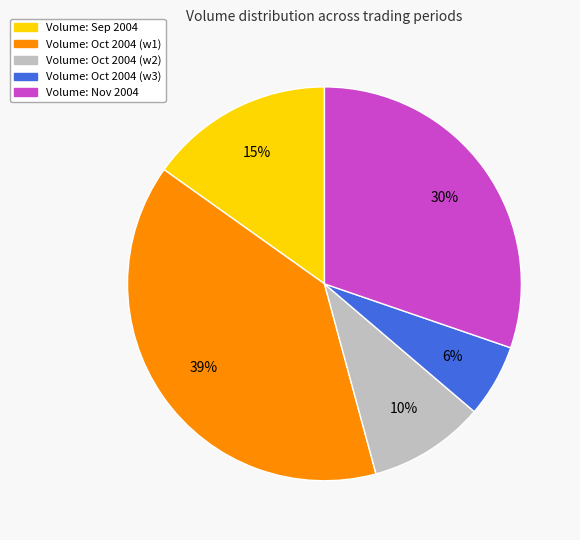

Does any single category account for the majority?

No